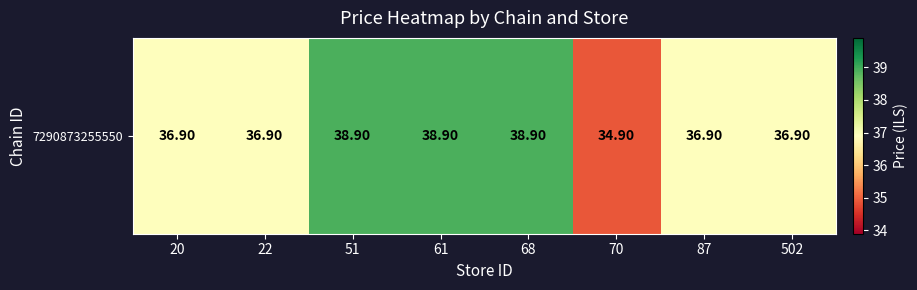

Reading right to left, extract all data points from this chart.

36.9	36.9	34.9	38.9	38.9	38.9	36.9	36.9